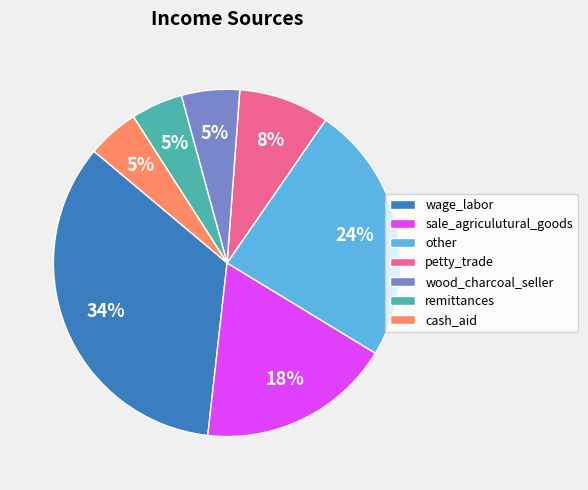

To the nearest percent, what is the combined percentage of remittances and wage_labor?

39%